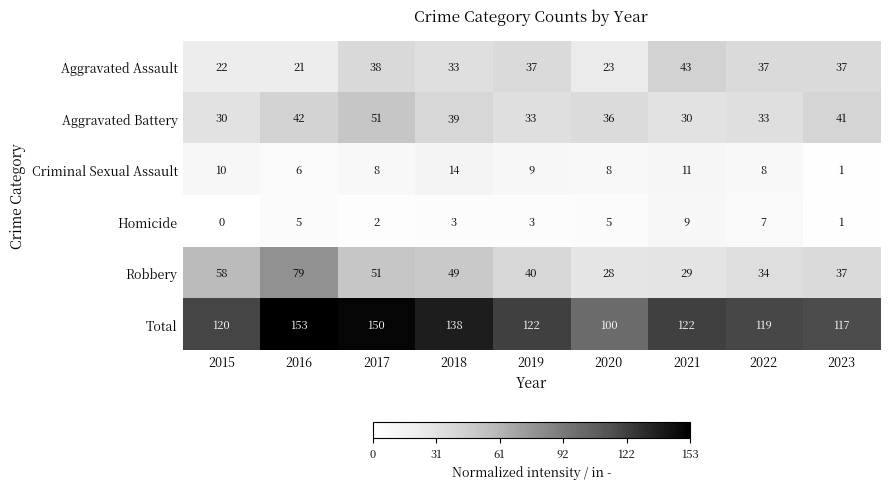

Rank the series by their maximum value, from lowest to highest.

Homicide, Criminal Sexual Assault, Aggravated Assault, Aggravated Battery, Robbery, Total